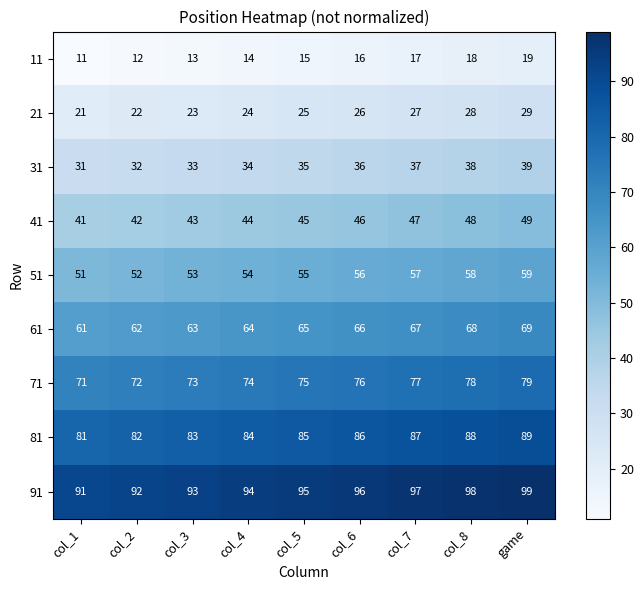

The 81 series shows 32 at col_5. True or false?

False